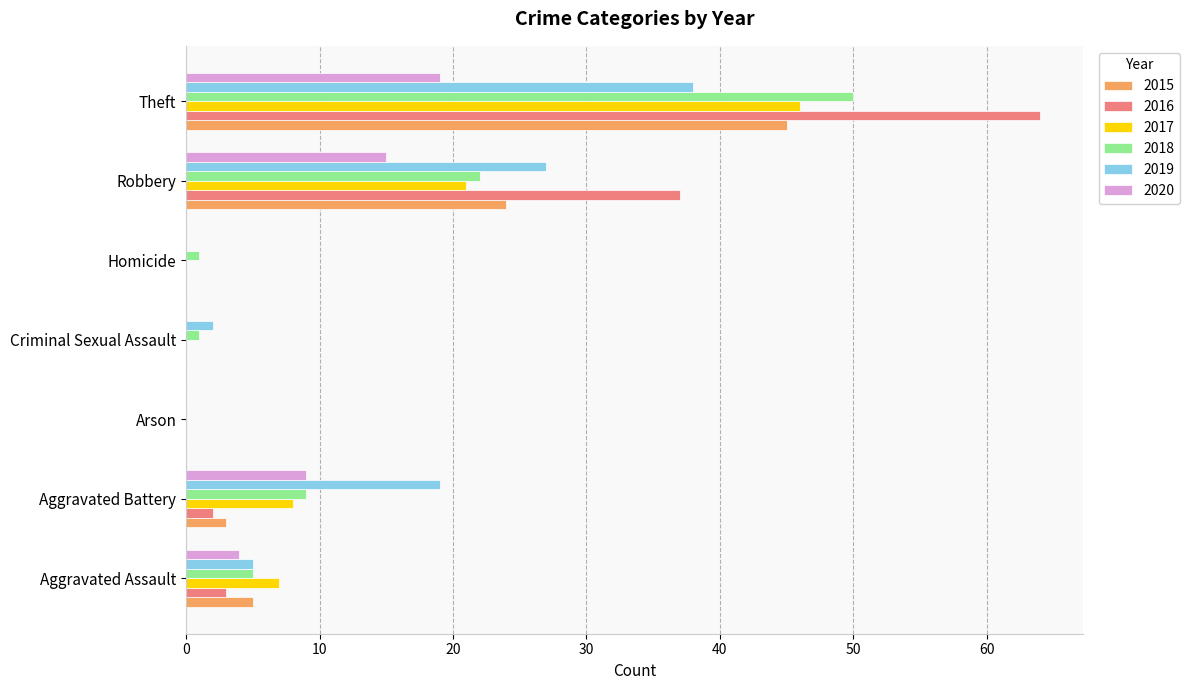

At which category is the sum across all series the highest?

Theft